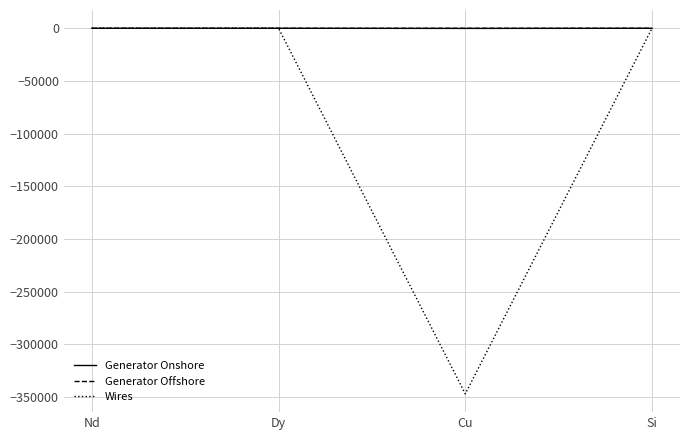

Which series has the widest spread of values?

Wires